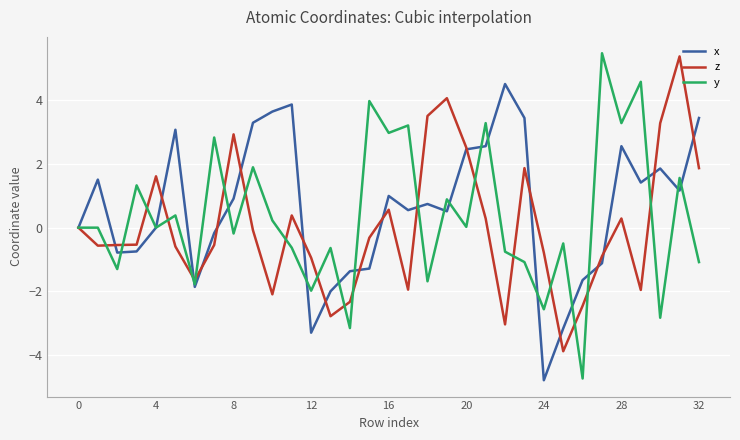

What is the maximum value for z?

5.4